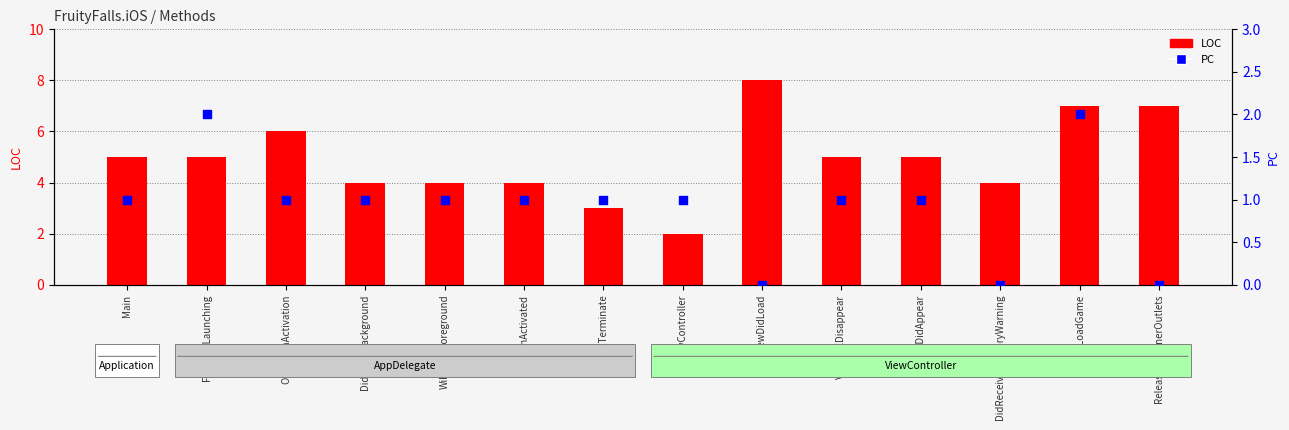

What are all the series names shown in the legend?

LOC, PC